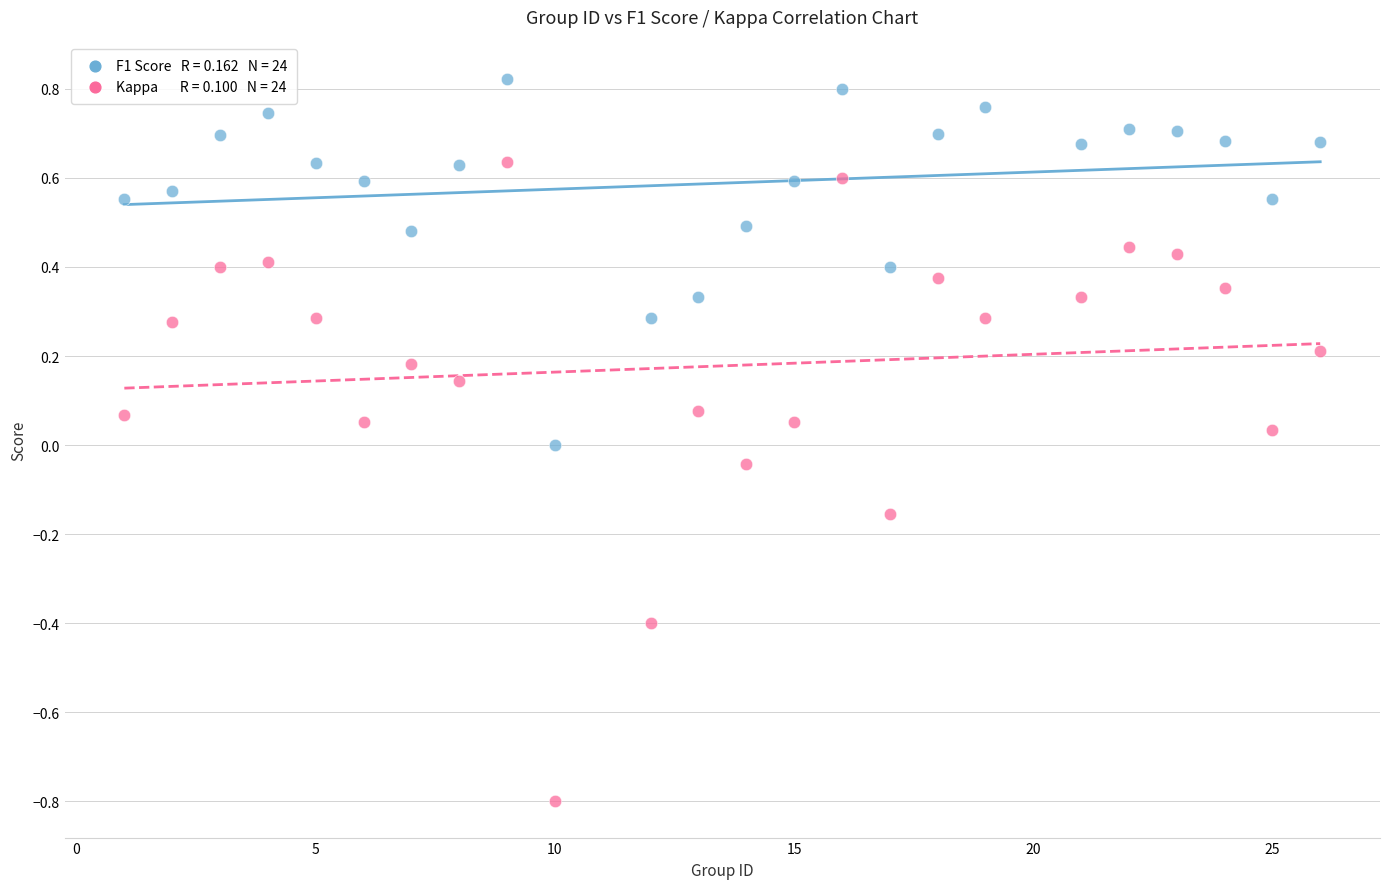

Across all data points, what is the range of X values (max minus min)?

25.0